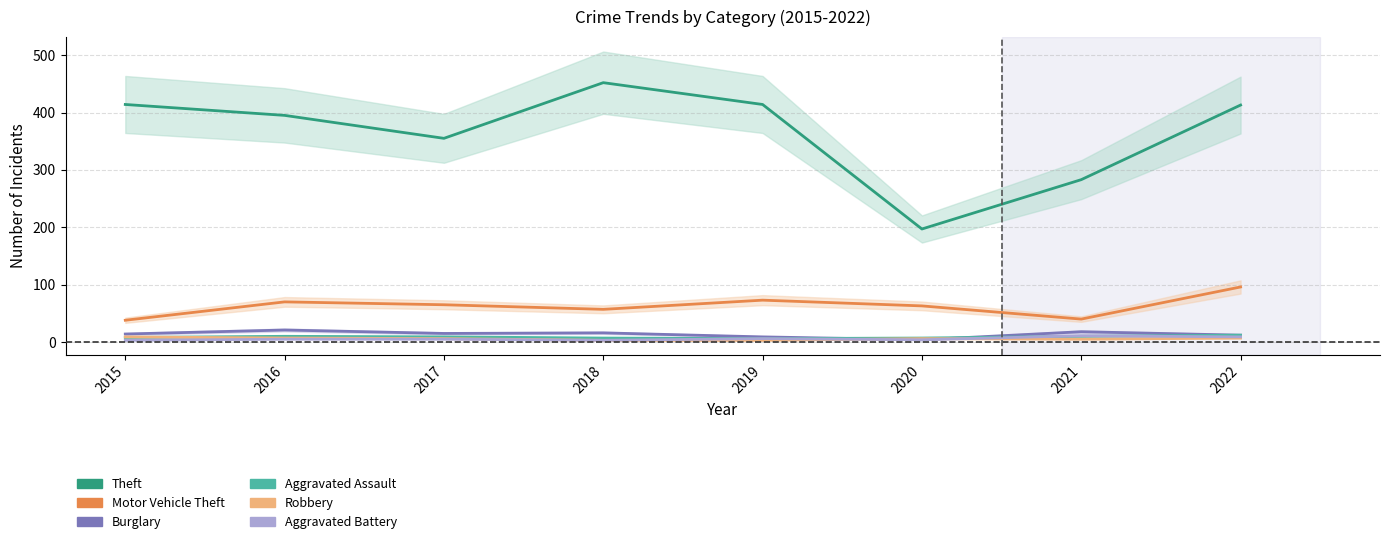

How many data points does each series have?

8